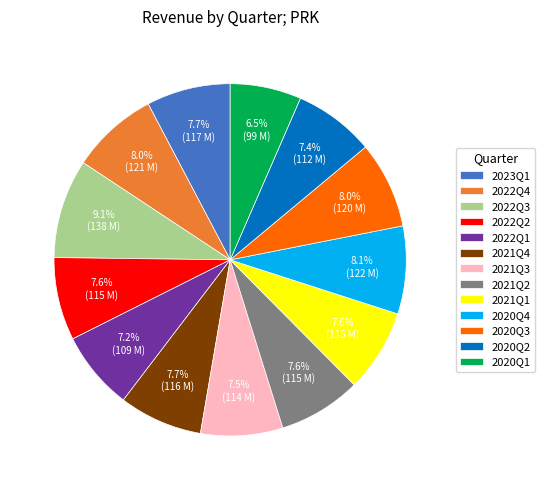

How many segments does this pie chart have?

13